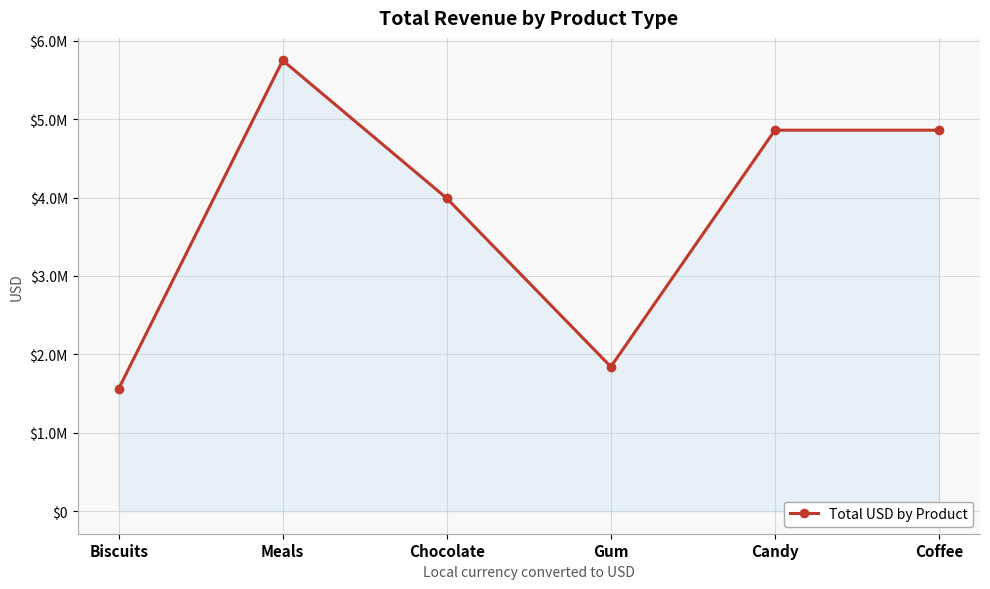

Is this an area chart (filled region under the line)?

Yes